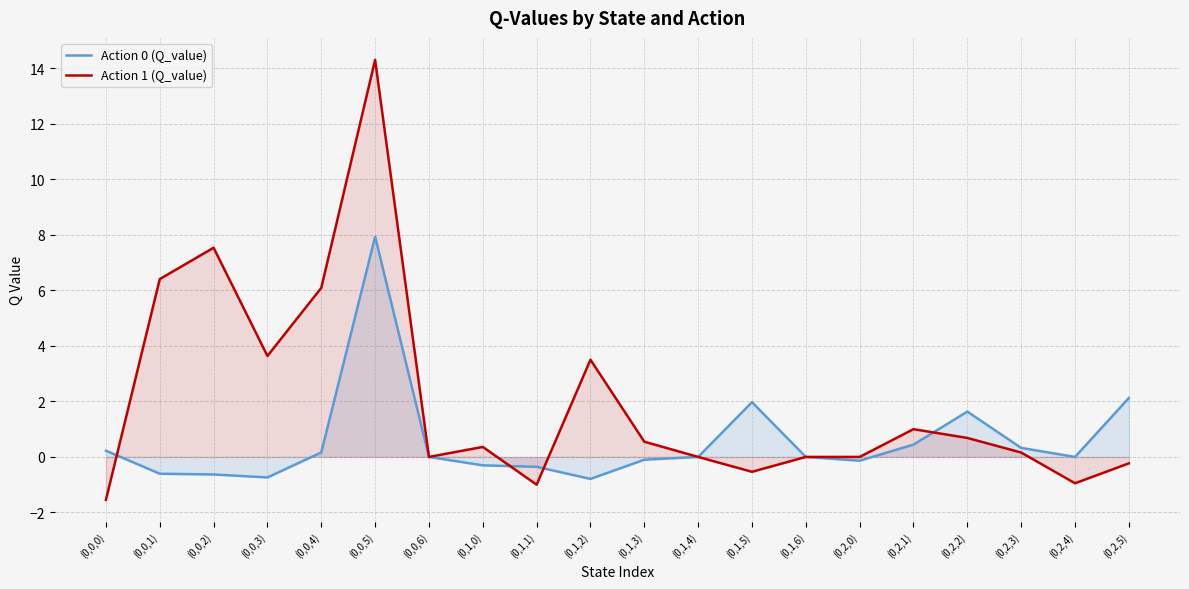

Count the number of data series in this chart.

2